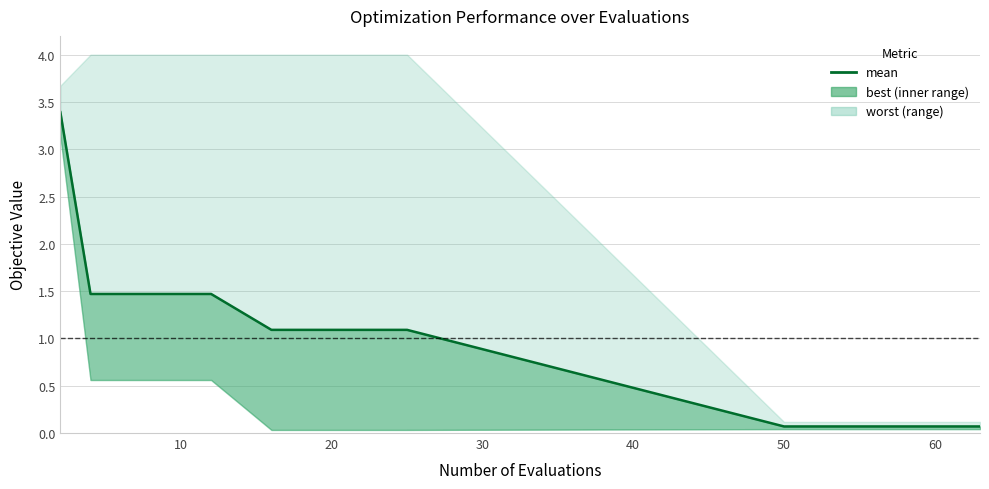

True or false: there are more than 2 points higher than both neighbors.

False